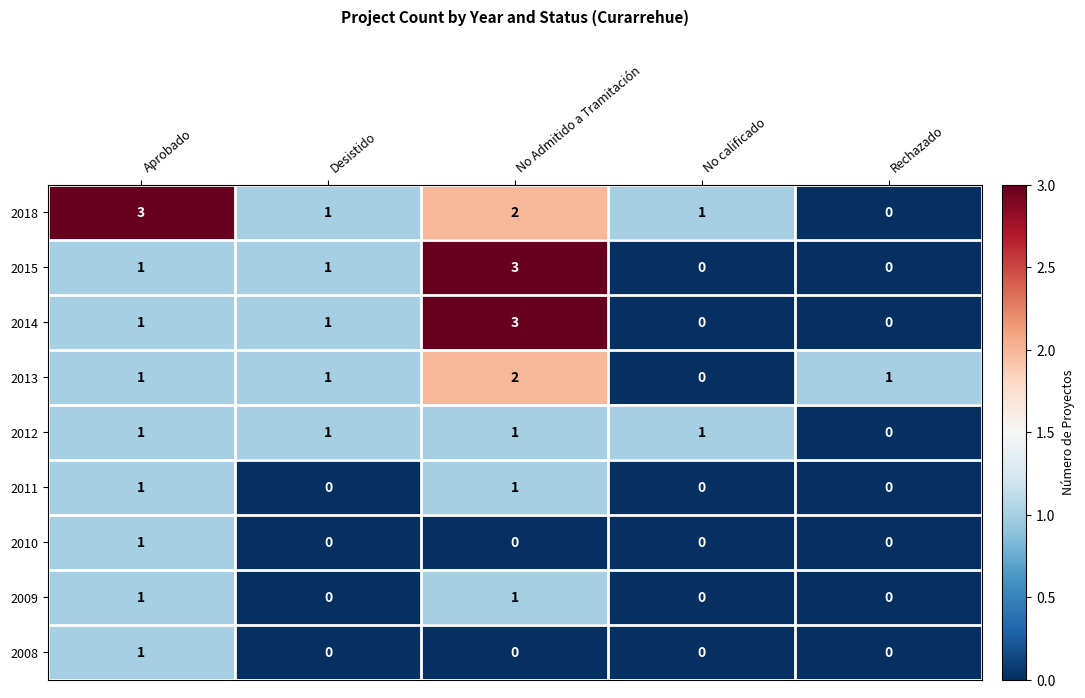

What is the maximum value shown in the chart?

3